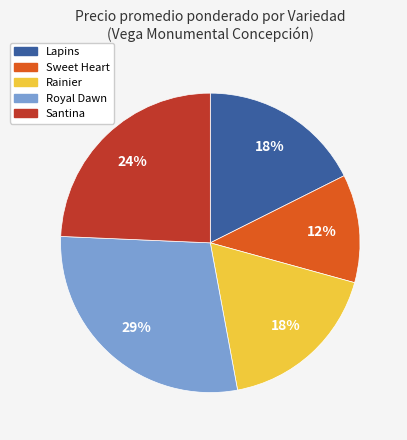

What is the largest slice in the pie chart?

Royal Dawn